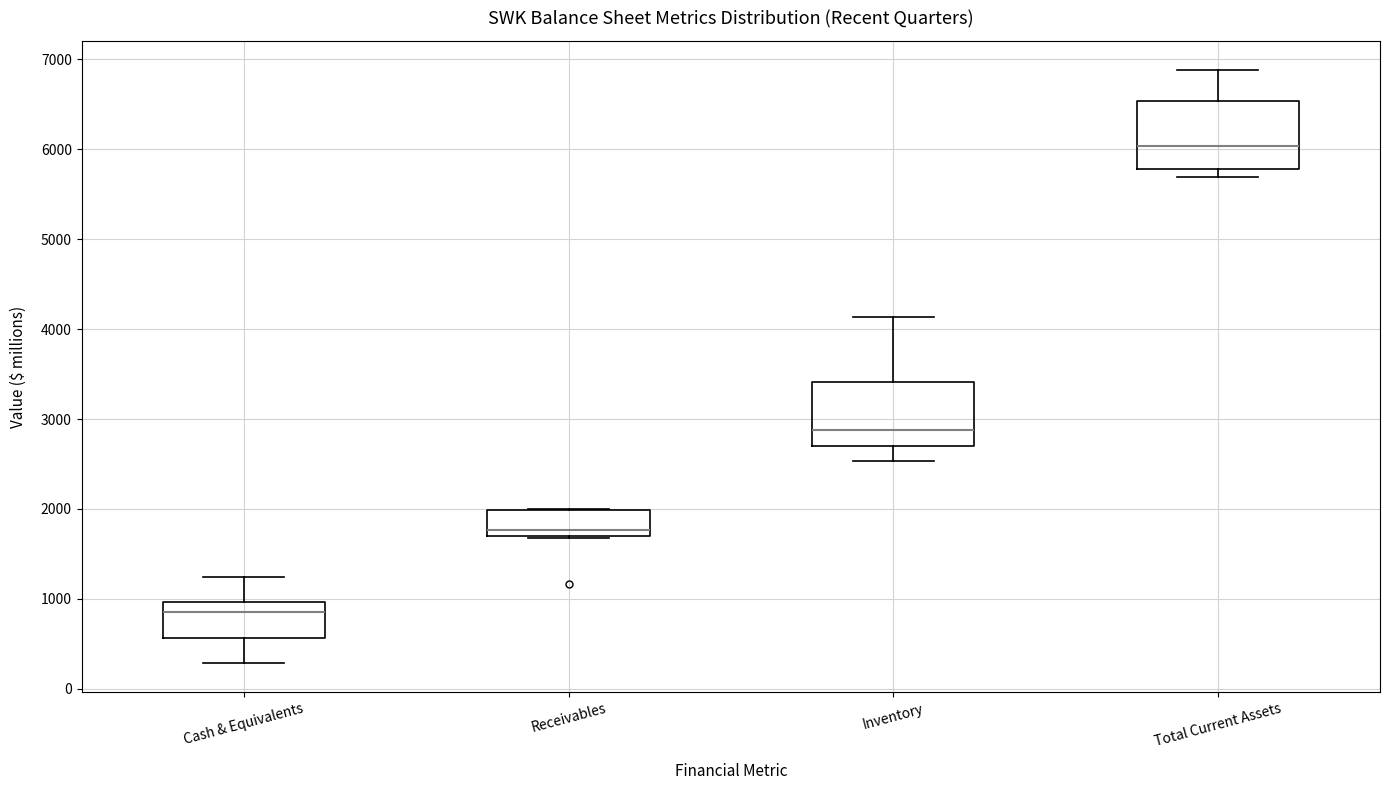

Where does the median line of the box for Cash & Equivalents sit on the y-axis? The values are not printed on the chart, so give them approximately, as read against the axis.

900